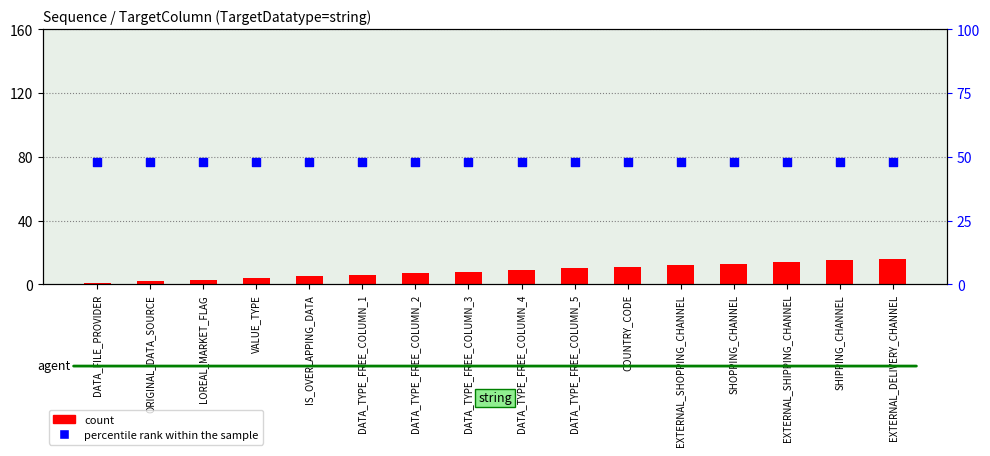

What are all the series names shown in the legend?

count, percentile rank within the sample